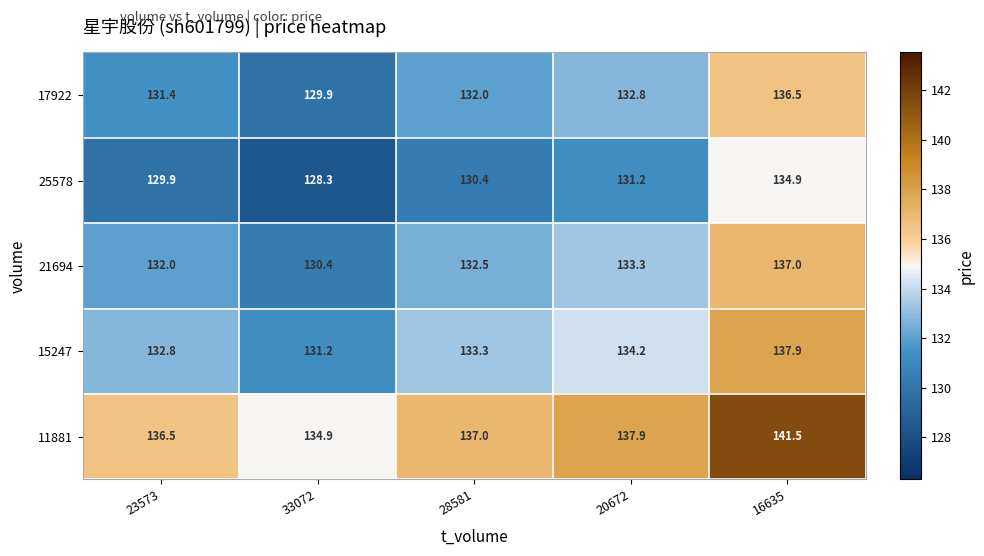

Which series has the largest total across all categories?

11881